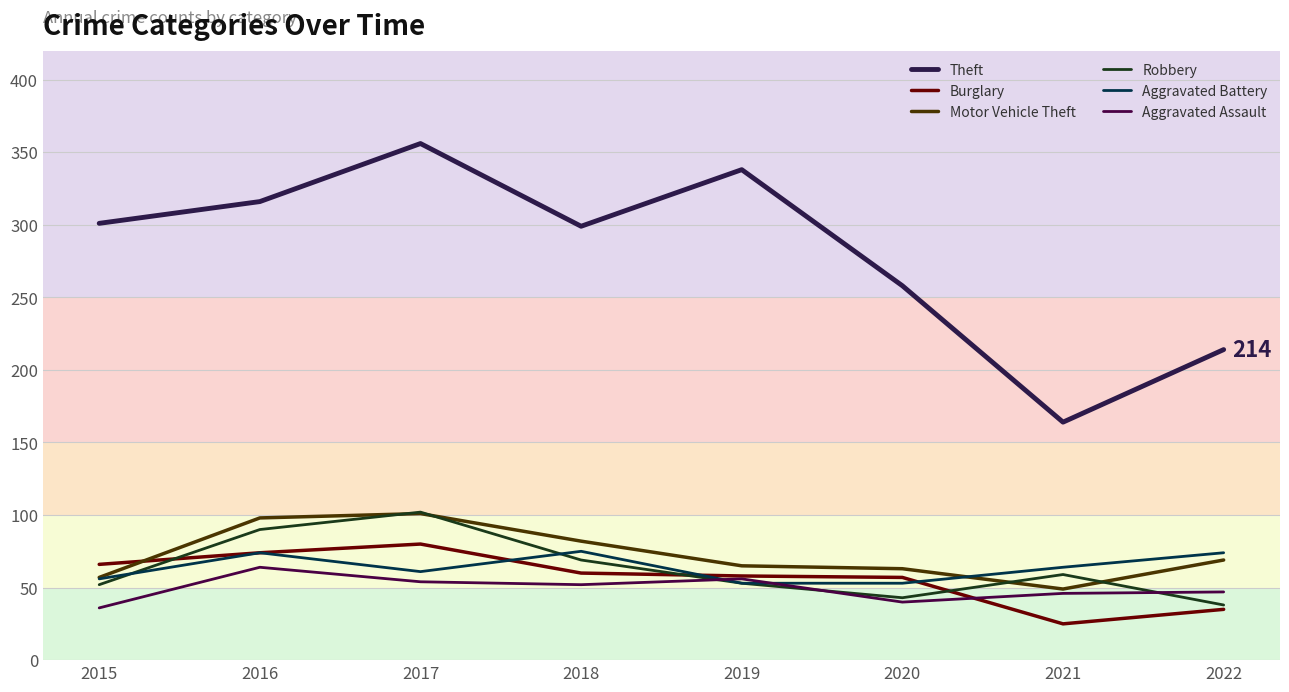

Count the number of data series in this chart.

6